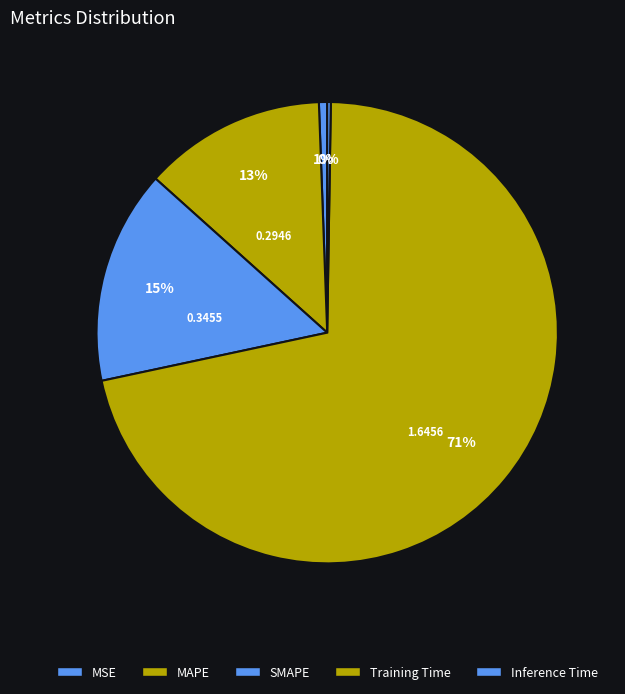

True or false: SMAPE accounts for 15% of the total.

True